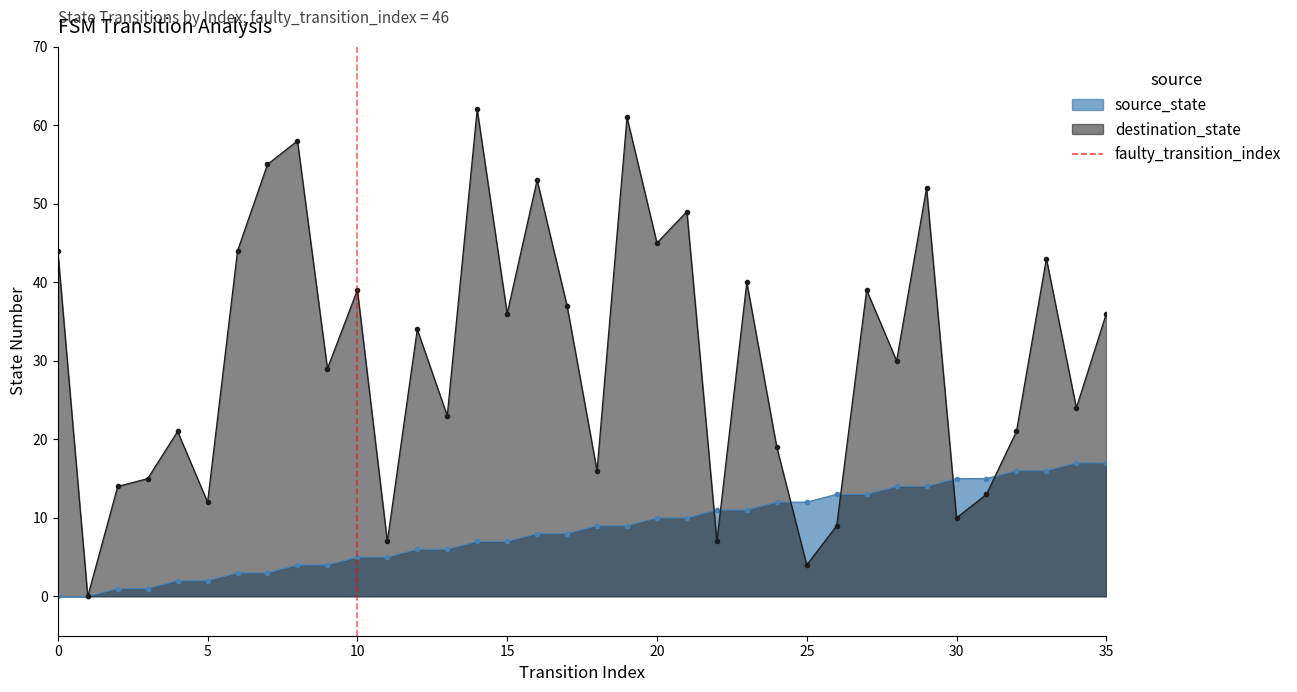

Between 5 and 0, which is larger?

5